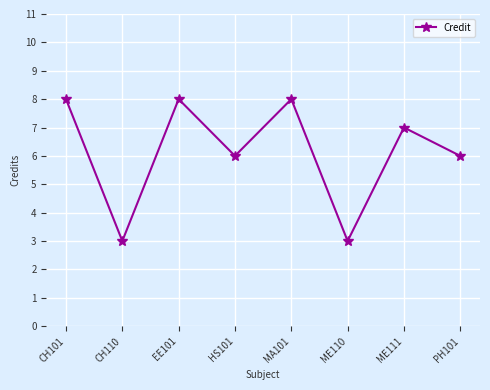

Reading left to right, transcribe all the data shown in this chart.

CH101=8	CH110=3	EE101=8	HS101=6	MA101=8	ME110=3	ME111=7	PH101=6